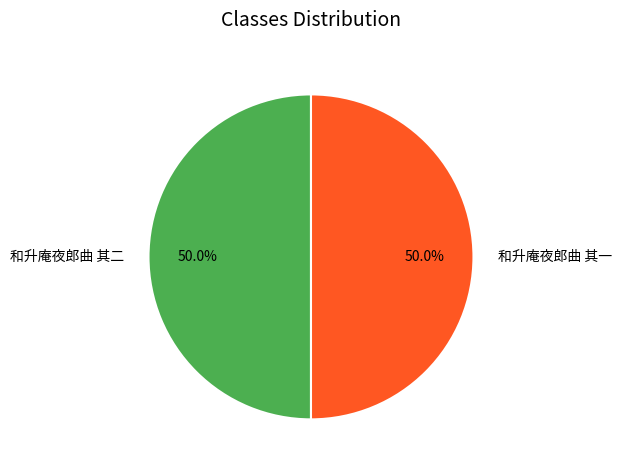

To the nearest percent, what percentage of the pie is 和升庵夜郎曲 其一?

50%